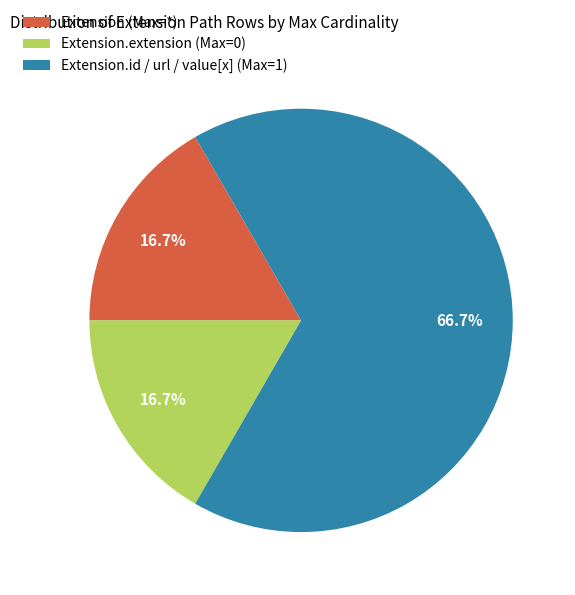

Which category has the biggest portion of the pie?

Extension.id / url / value[x] (Max=1)